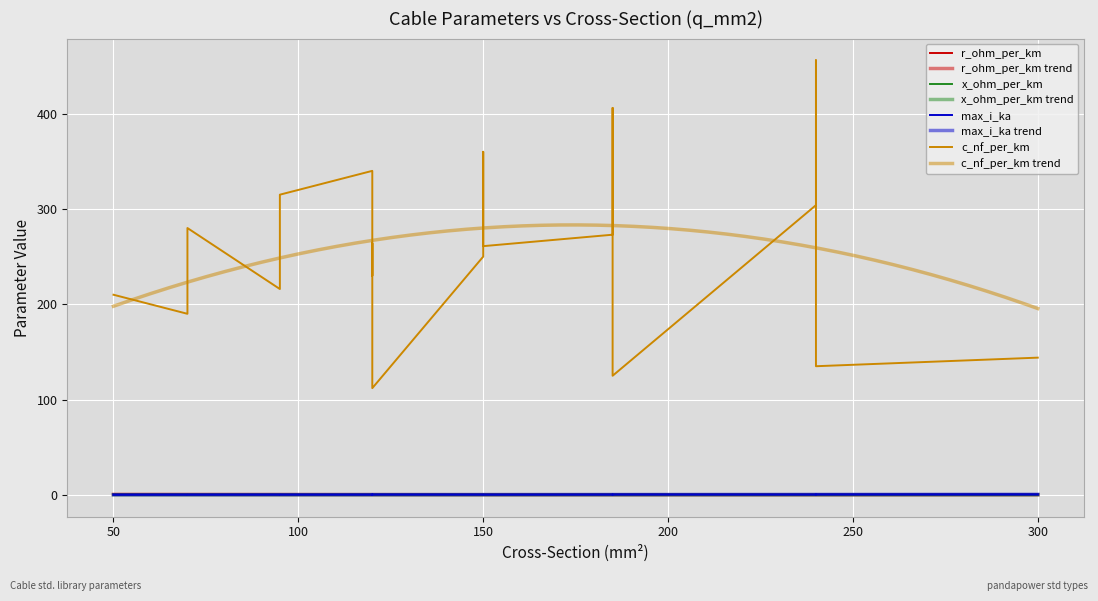

Rank the series by their maximum value, from lowest to highest.

x_ohm_per_km, max_i_ka, r_ohm_per_km, c_nf_per_km